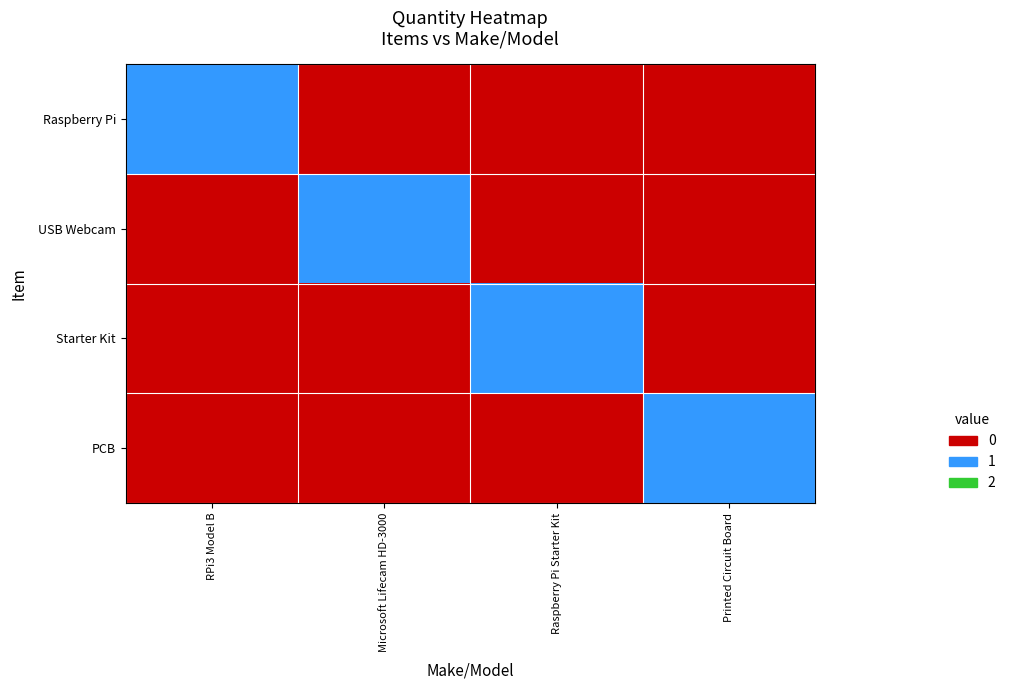

Which label corresponds to the smallest value in the chart?

Microsoft Lifecam HD-3000